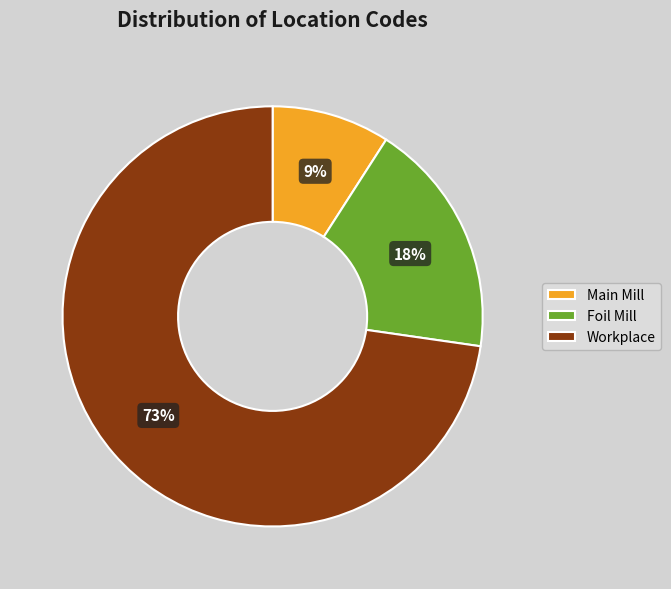

Which has a higher value, Workplace or Foil Mill?

Workplace